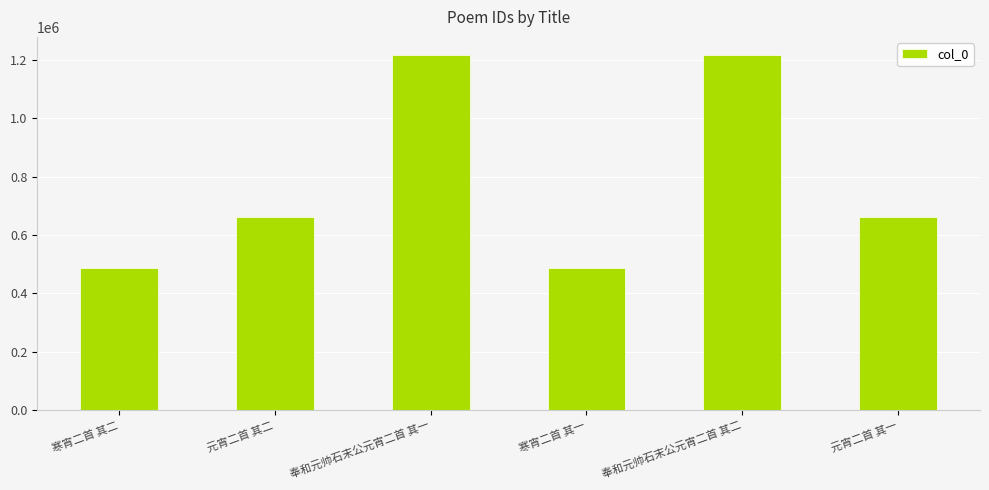

What is the value of the 5th bar from the left?

1217959